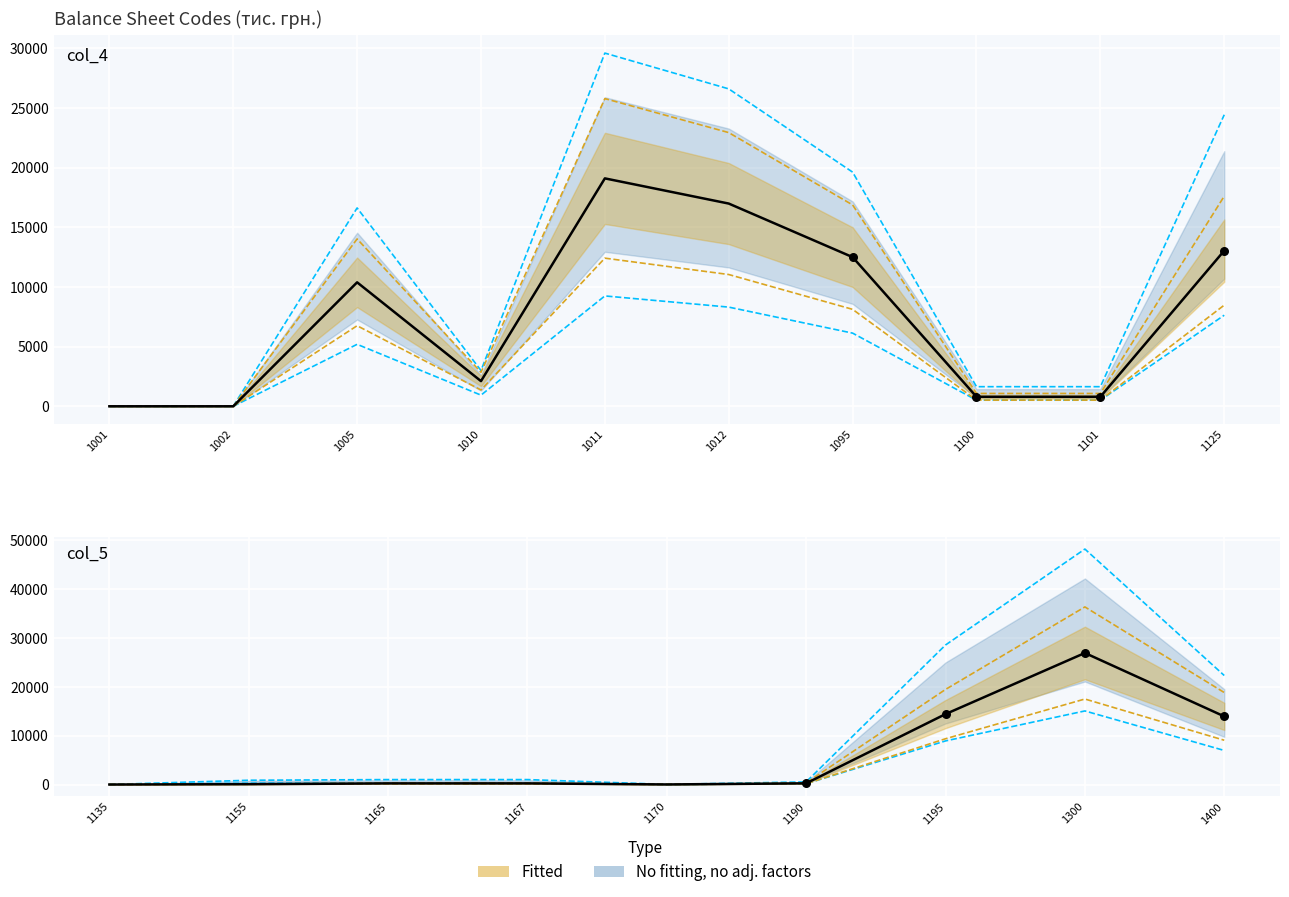

Which series contains the lowest Y value?

col_4